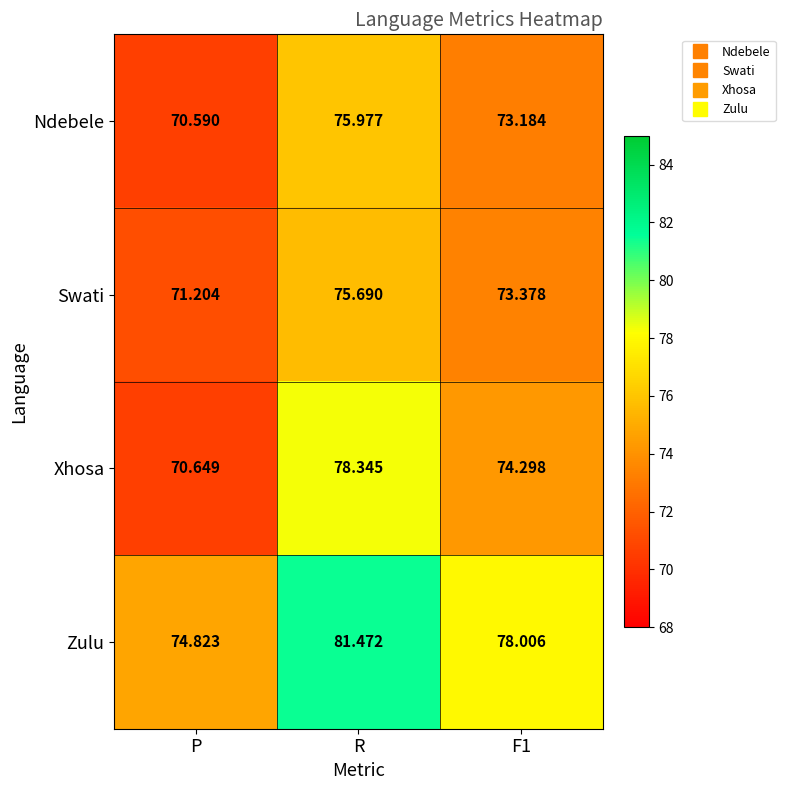

At which category does the chart reach its minimum across all series?

P